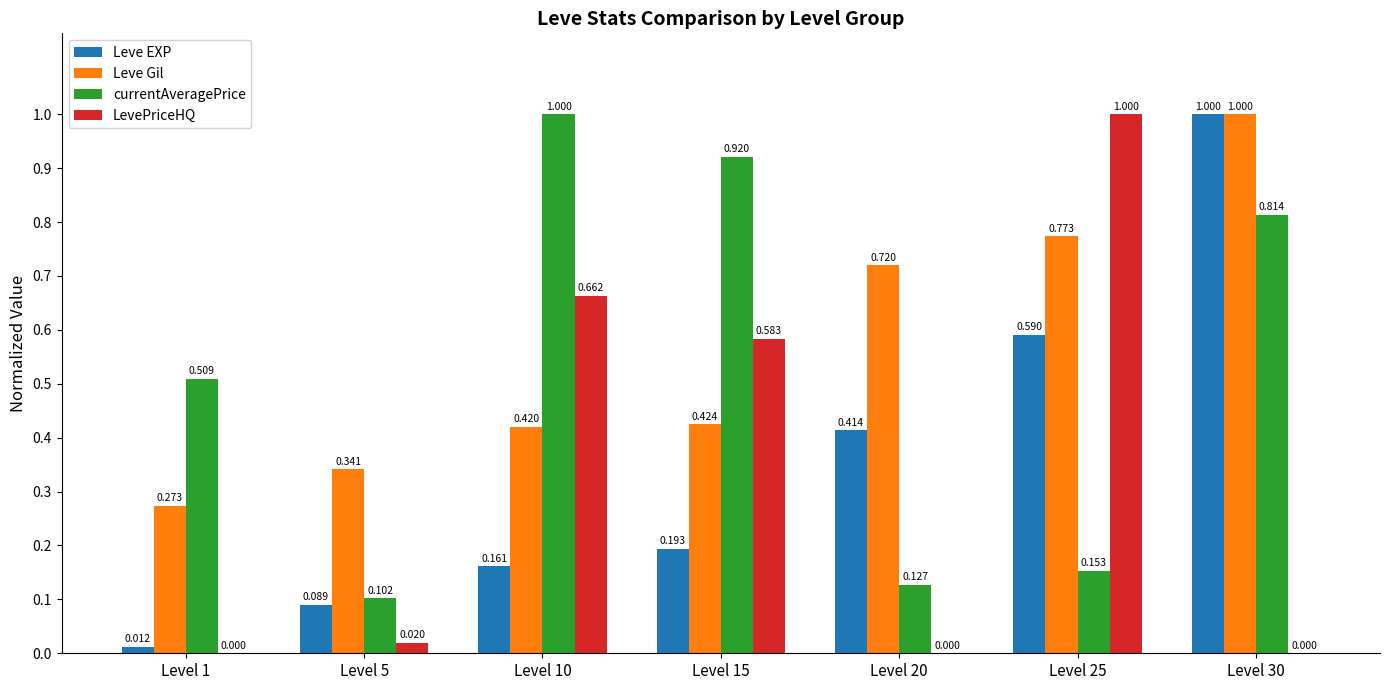

Are the bars grouped side by side (vs. stacked)?

Yes